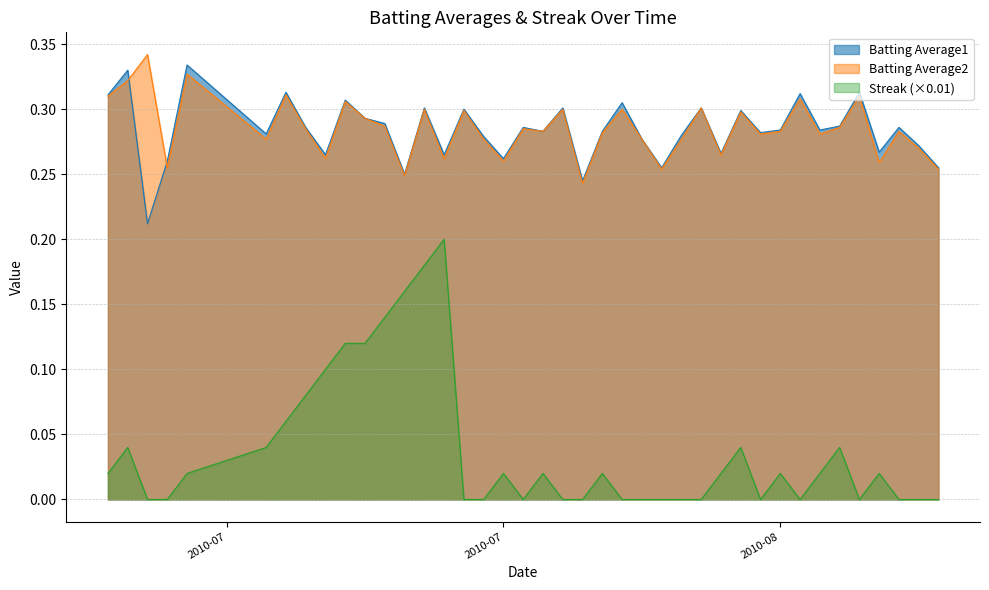

Rank the series by their maximum value, from lowest to highest.

Streak (×0.01), Batting Average1, Batting Average2